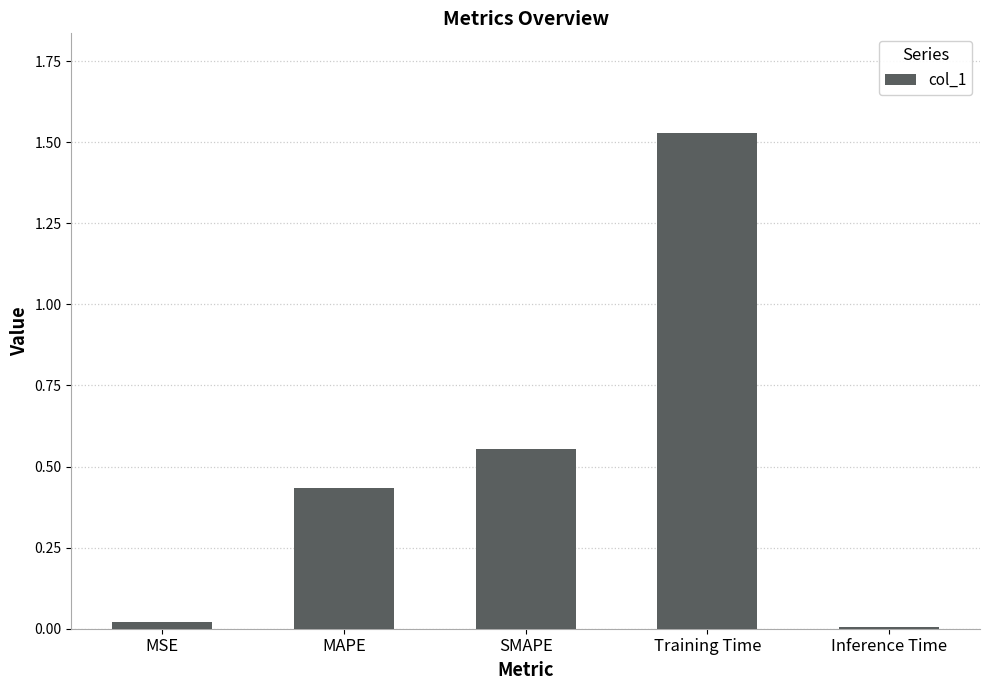

True or false: the data shows 0.7 at Training Time.

False